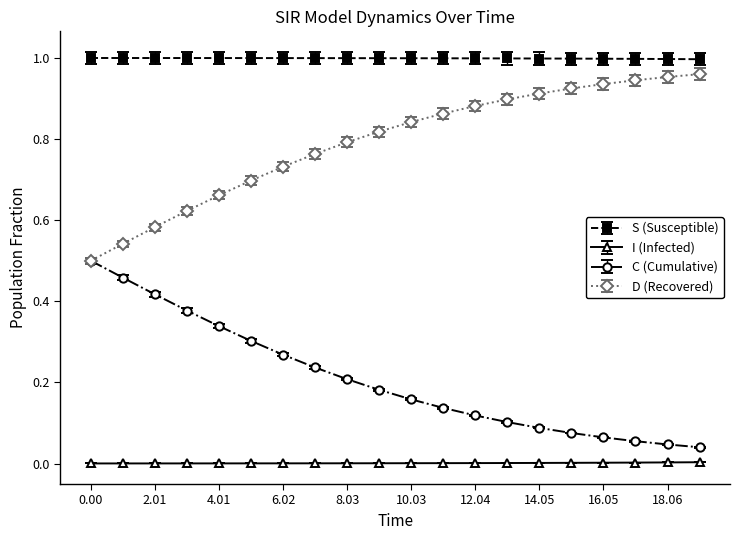

List the series in order of their overall mean, highest first.

S (Susceptible), D (Recovered), C (Cumulative), I (Infected)